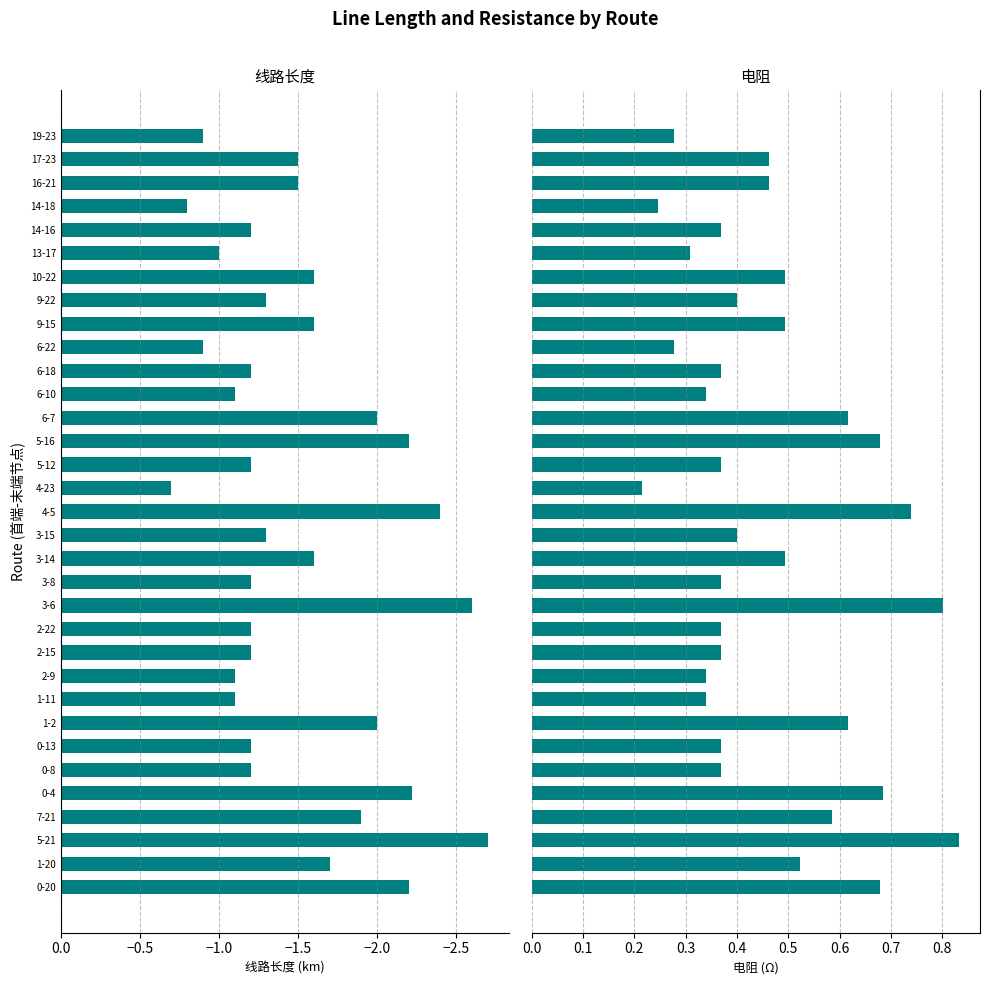

The 电阻 series shows 0.2 at 5-16. True or false?

False